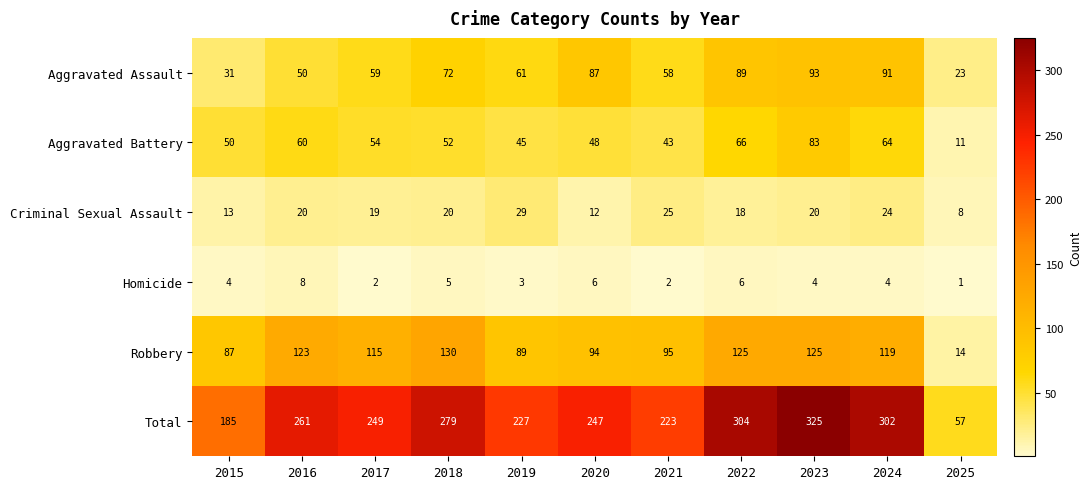

Which series has the widest spread of values?

Total